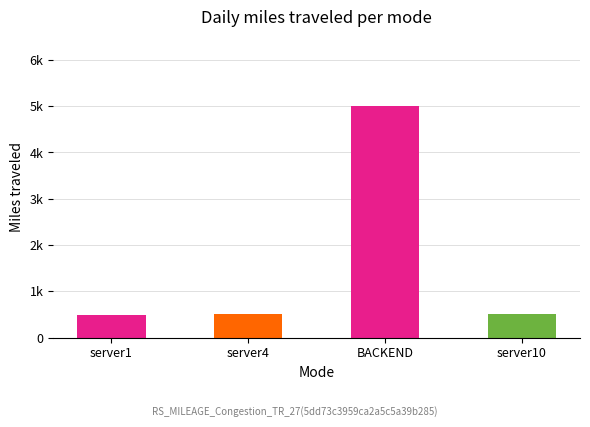

What value does the data have at server1, to the nearest 10?

500